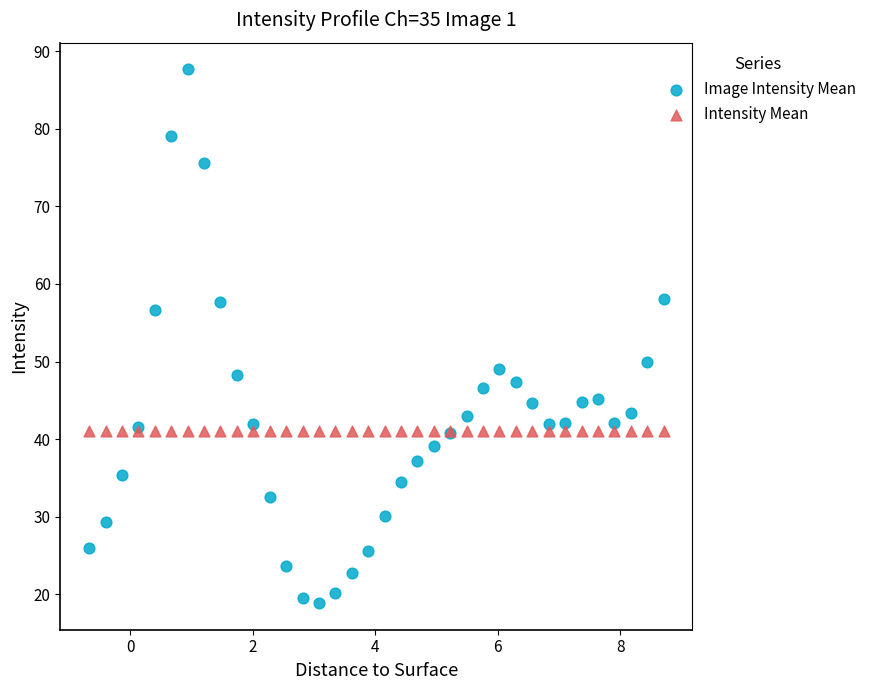

Which series reaches the maximum Y coordinate?

Image Intensity Mean